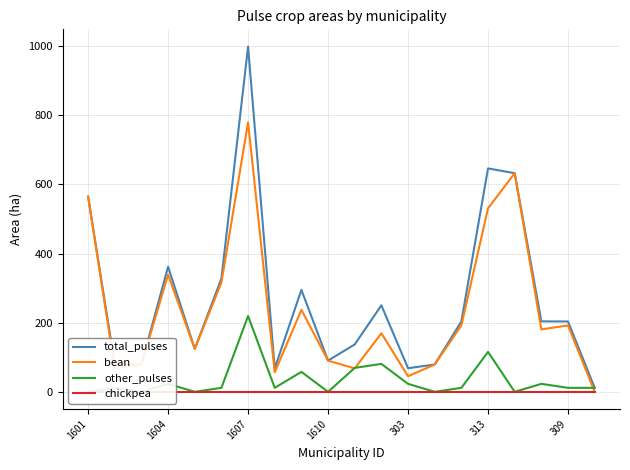

What value does the bean series have at 11?

169.4